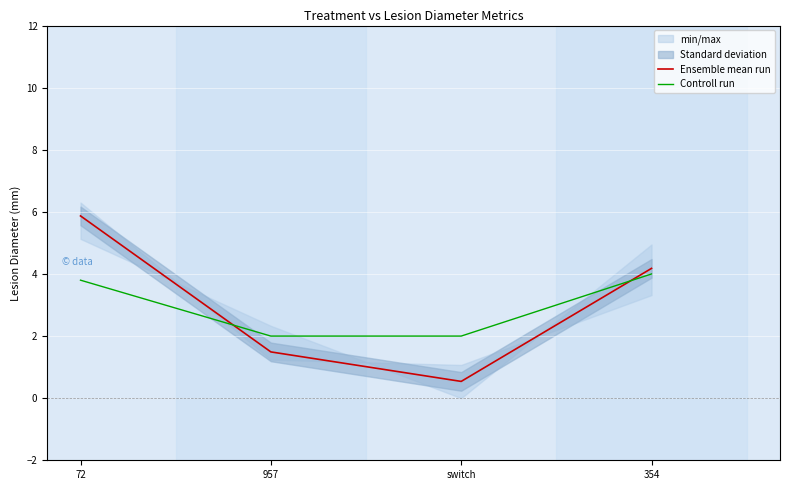

How many data points in Ensemble mean run are less than 4?

2